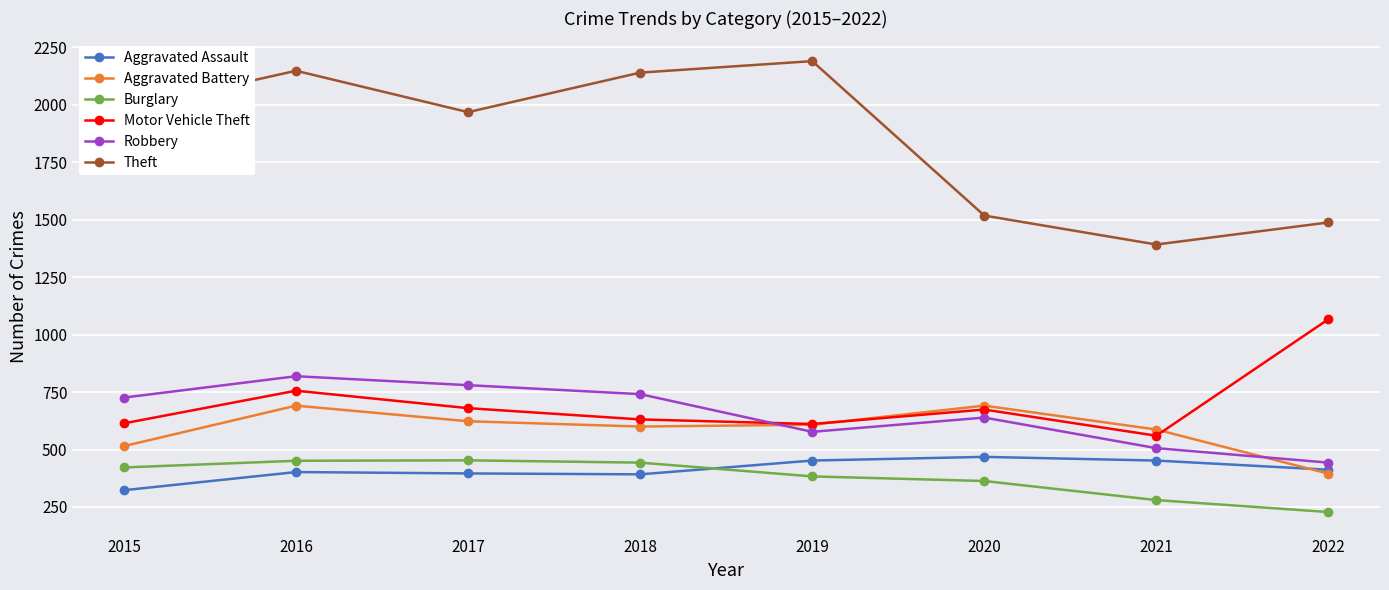

Where is the first local minimum for Theft?

2017